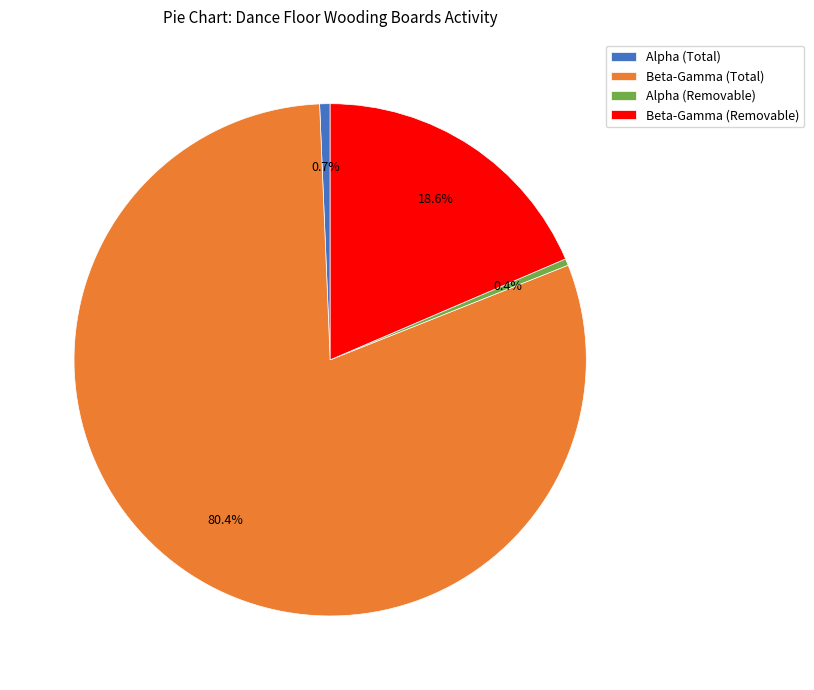

Between Beta-Gamma (Removable) and Alpha (Total), which is larger?

Beta-Gamma (Removable)